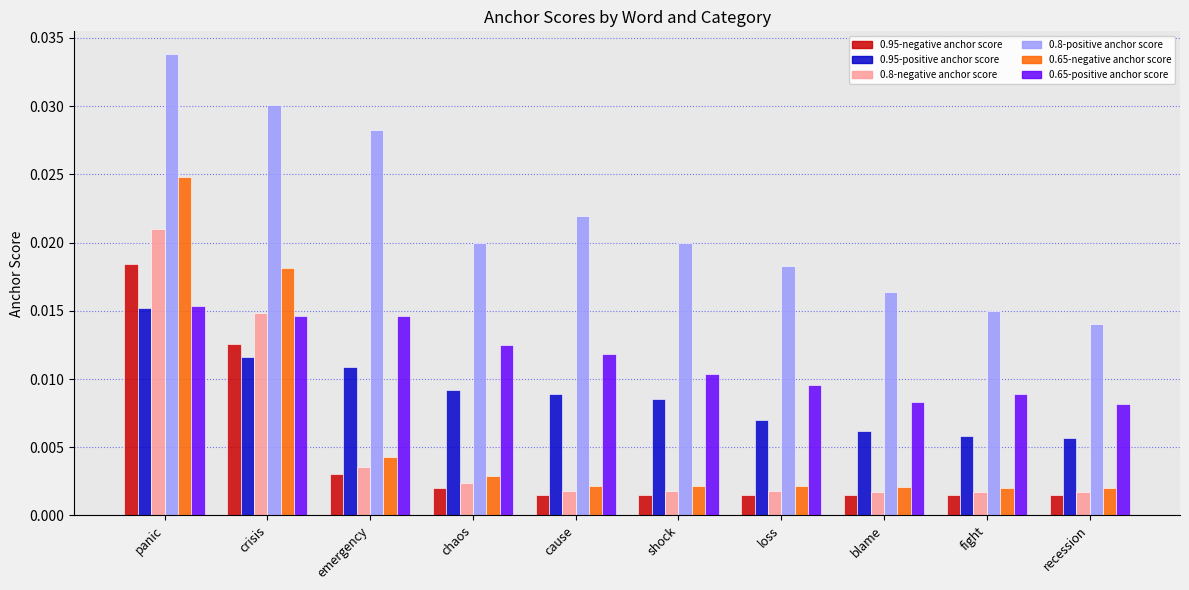

Which category has the highest value across all series?

panic